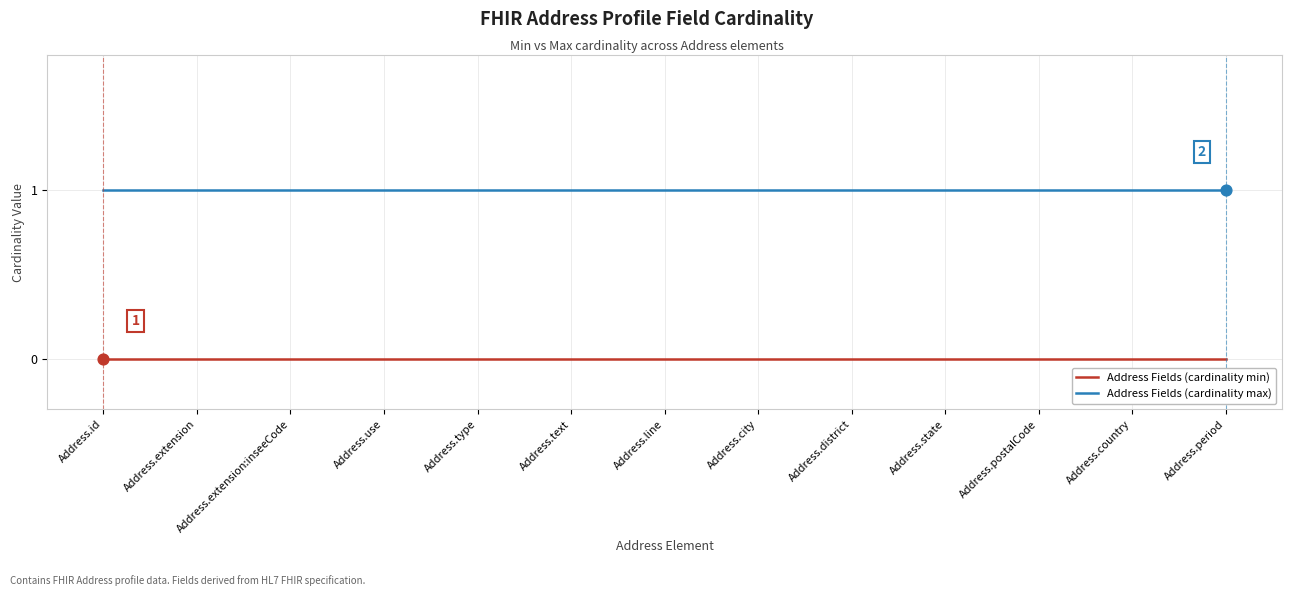

At Address.line, list the series in order from largest to smallest.

Address Fields (cardinality max), Address Fields (cardinality min)